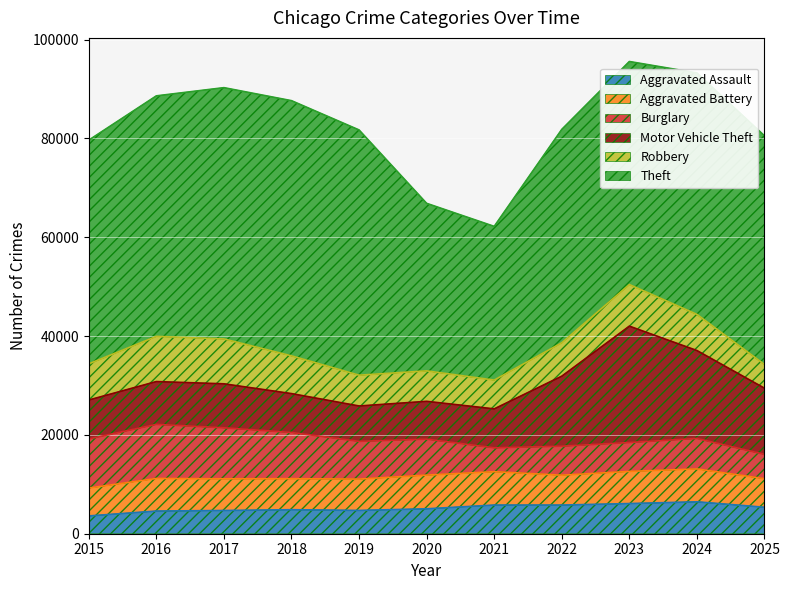

Does the chart display data point markers on the line(s)?

No